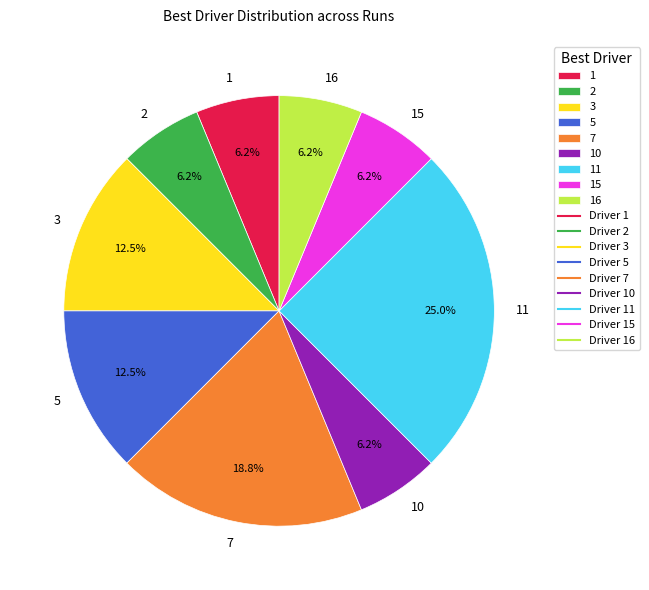

Which has a higher value, 16 or 7?

7